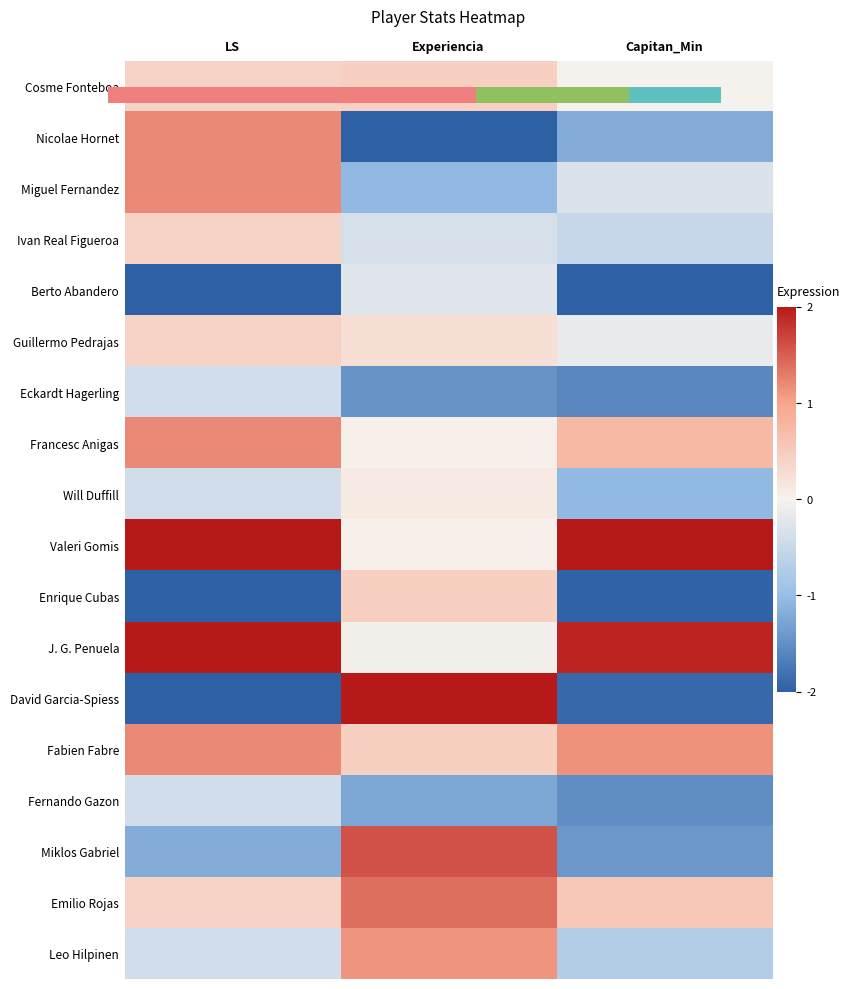

Where does the Nicolae Hornet series first go above -1?

LS